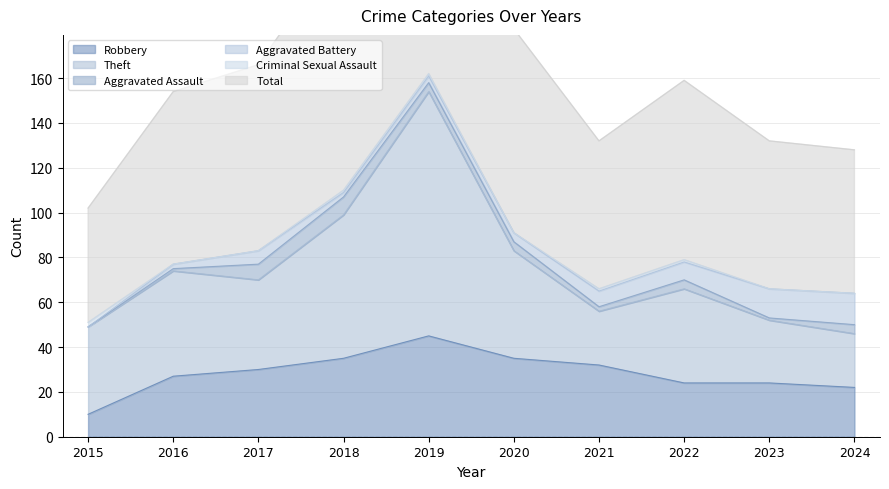

Reading right to left, transcribe all the data shown in this chart.

Robbery: 2024=22	2023=24	2022=24	2021=32	2020=35	2019=45	2018=35	2017=30	2016=27	2015=10
Theft: 2024=24	2023=28	2022=42	2021=24	2020=48	2019=109	2018=64	2017=40	2016=47	2015=39
Aggravated Assault: 2024=4	2023=1	2022=4	2021=2	2020=4	2019=4	2018=8	2017=7	2016=1	2015=0
Aggravated Battery: 2024=14	2023=13	2022=8	2021=7	2020=4	2019=3	2018=2	2017=6	2016=2	2015=0
Criminal Sexual Assault: 2024=0	2023=0	2022=1	2021=1	2020=0	2019=1	2018=1	2017=0	2016=0	2015=2
Total: 2024=64	2023=66	2022=80	2021=66	2020=91	2019=163	2018=110	2017=83	2016=77	2015=51